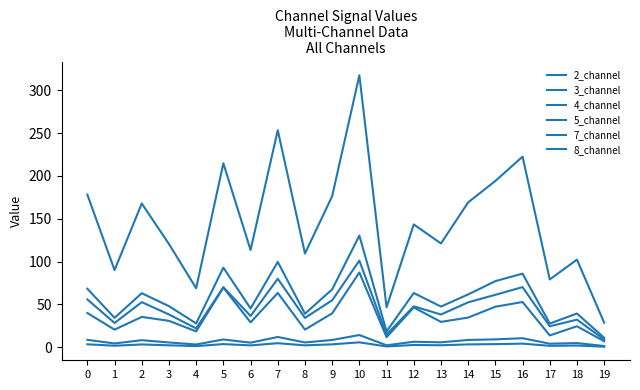

Count the number of categories in the chart.

20